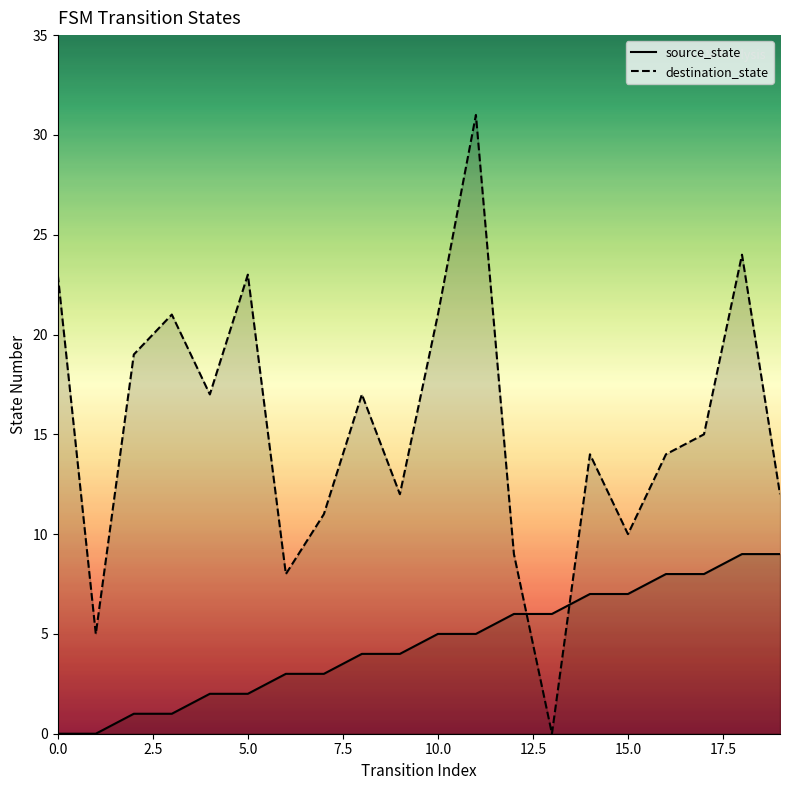

Is it true that source_state equals 3 at 7?

True